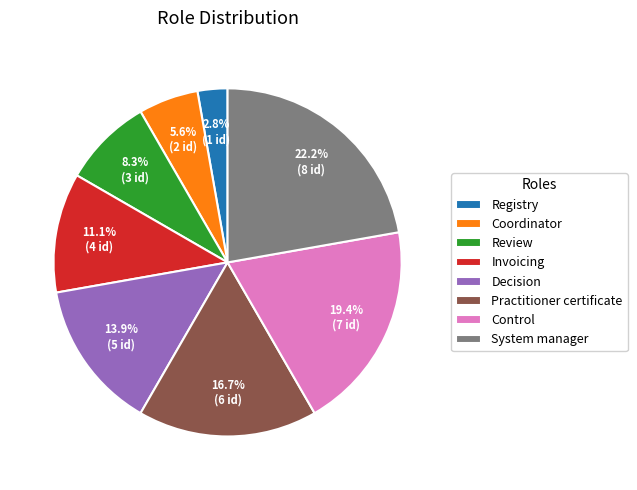

To the nearest percent, what is the difference between the Control and Invoicing slice percentages?

8%